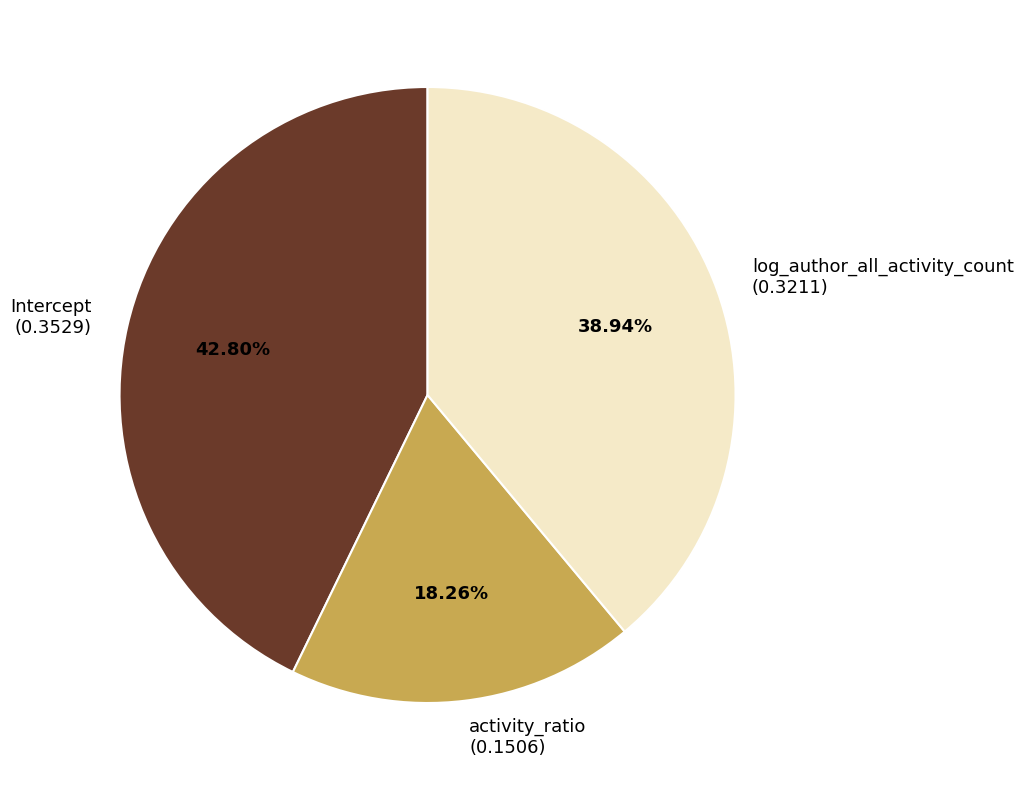

Rank the categories by value from highest to lowest.

Intercept, log_author_all_activity_count, activity_ratio